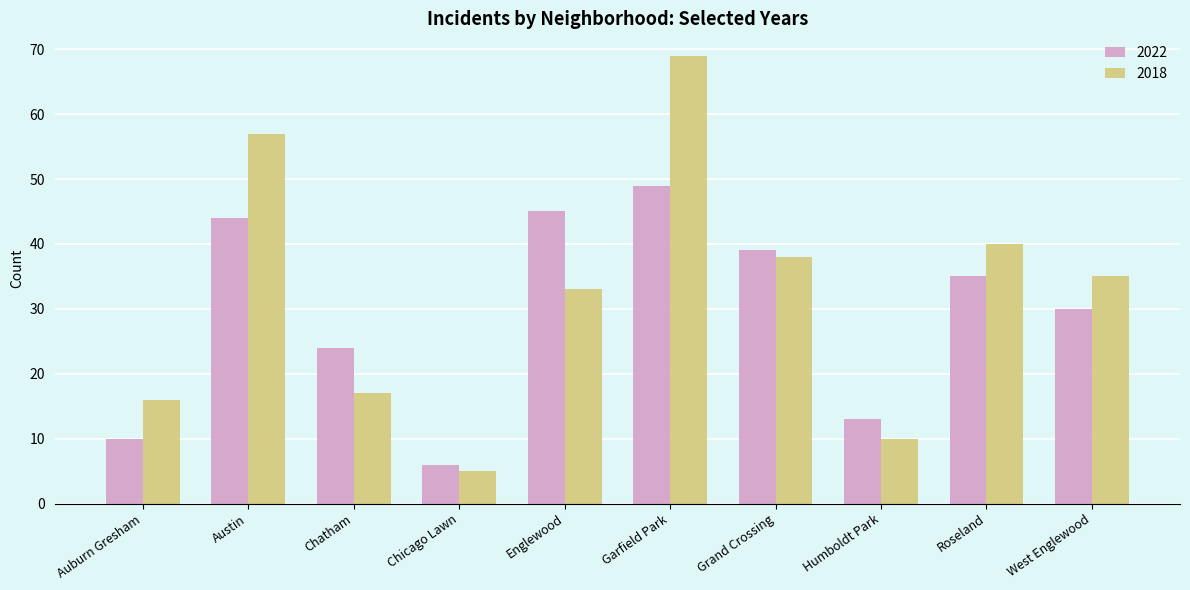

Which category has the lowest value across all series?

Chicago Lawn